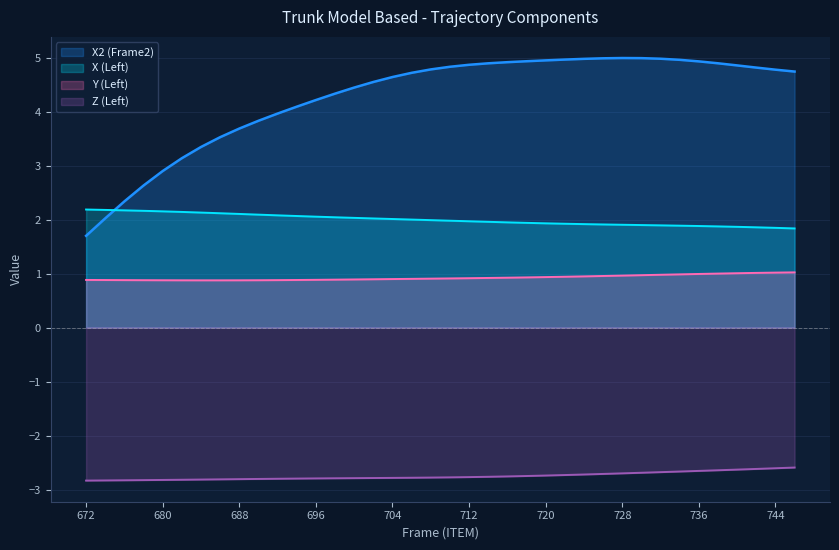

Reading left to right, what are all the values shown in this chart?

X: 2.2	2.2	2.2	2.2	2.2	2.1	2.1	2.1	2.1	2.1	2.1	2.1	2.1	2.0	2.0	2.0	2.0	2.0	2.0	2.0	2.0	2.0	1.9	1.9	1.9	1.9	1.9	1.9	1.9	1.9	1.9	1.9	1.9	1.9	1.9	1.9	1.8	1.8
Y: 0.9	0.9	0.9	0.9	0.9	0.9	0.9	0.9	0.9	0.9	0.9	0.9	0.9	0.9	0.9	0.9	0.9	0.9	0.9	0.9	0.9	0.9	0.9	0.9	0.9	0.9	0.9	1.0	1.0	1.0	1.0	1.0	1.0	1.0	1.0	1.0	1.0	1.0
Z: -2.8	-2.8	-2.8	-2.8	-2.8	-2.8	-2.8	-2.8	-2.8	-2.8	-2.8	-2.8	-2.8	-2.8	-2.8	-2.8	-2.8	-2.8	-2.8	-2.8	-2.8	-2.8	-2.8	-2.7	-2.7	-2.7	-2.7	-2.7	-2.7	-2.7	-2.7	-2.7	-2.7	-2.6	-2.6	-2.6	-2.6	-2.6
X2: 1.7	2.0	2.3	2.6	2.9	3.1	3.3	3.5	3.7	3.8	4.0	4.1	4.2	4.3	4.4	4.5	4.6	4.7	4.8	4.8	4.9	4.9	4.9	4.9	4.9	5.0	5.0	5.0	5.0	5.0	5.0	5.0	4.9	4.9	4.9	4.8	4.8	4.7